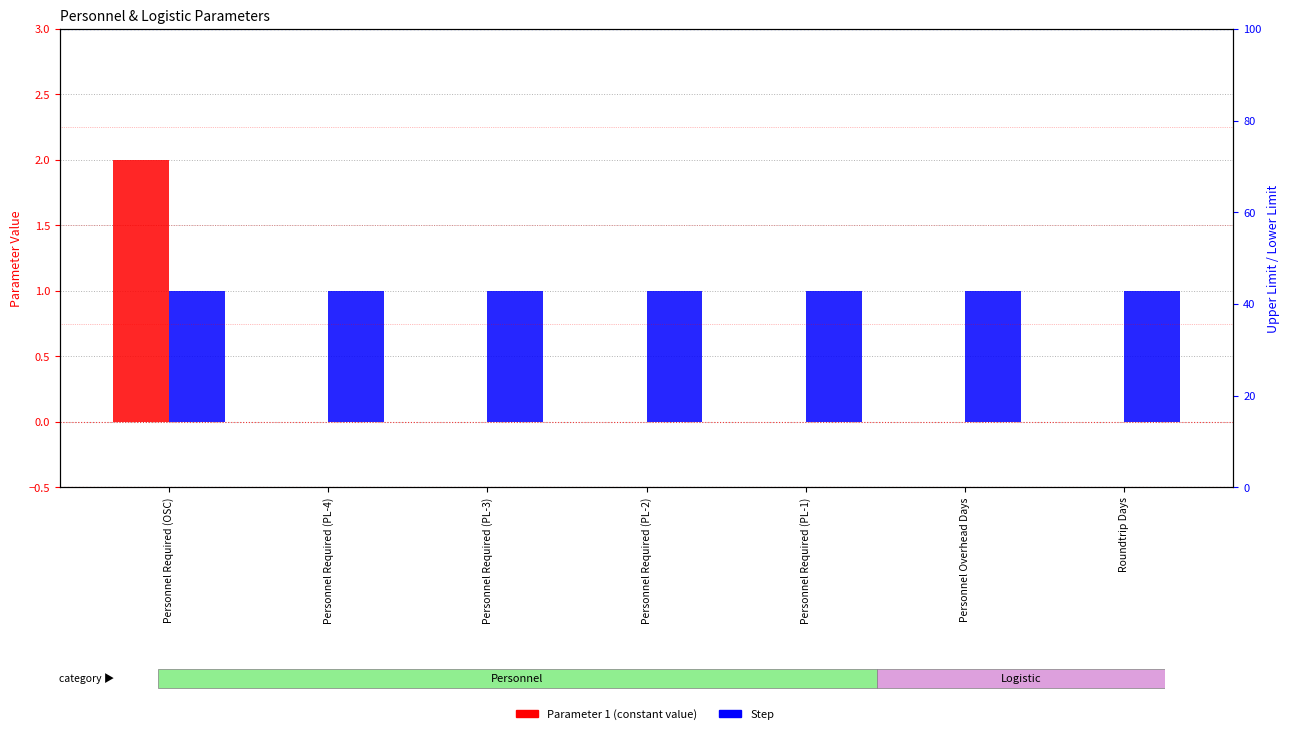

True or false: Step has a value of 1 at Personnel Overhead Days.

True